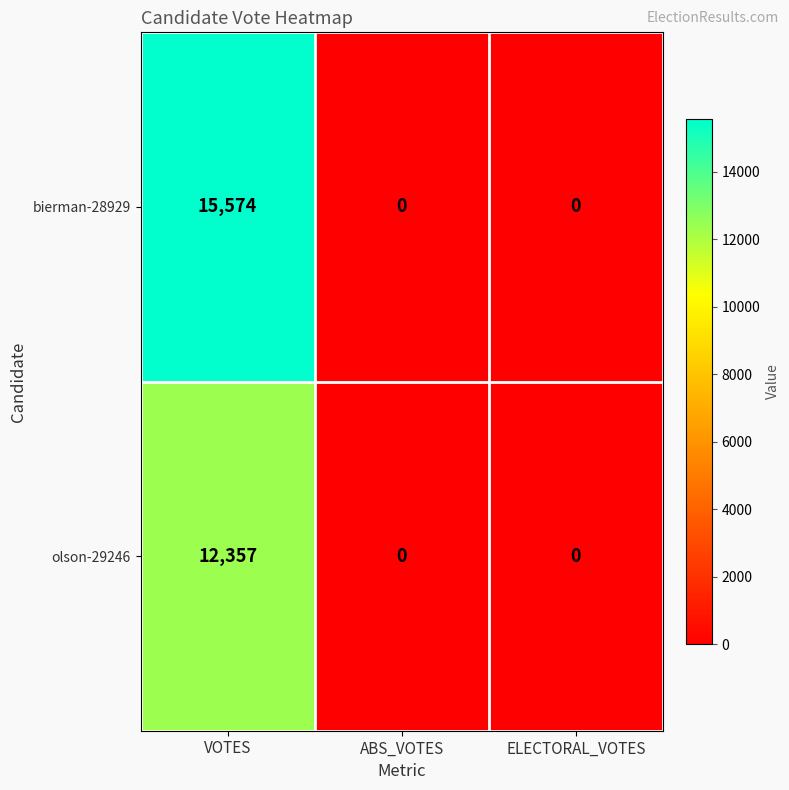

At how many categories does at least one series exceed 7871?

1